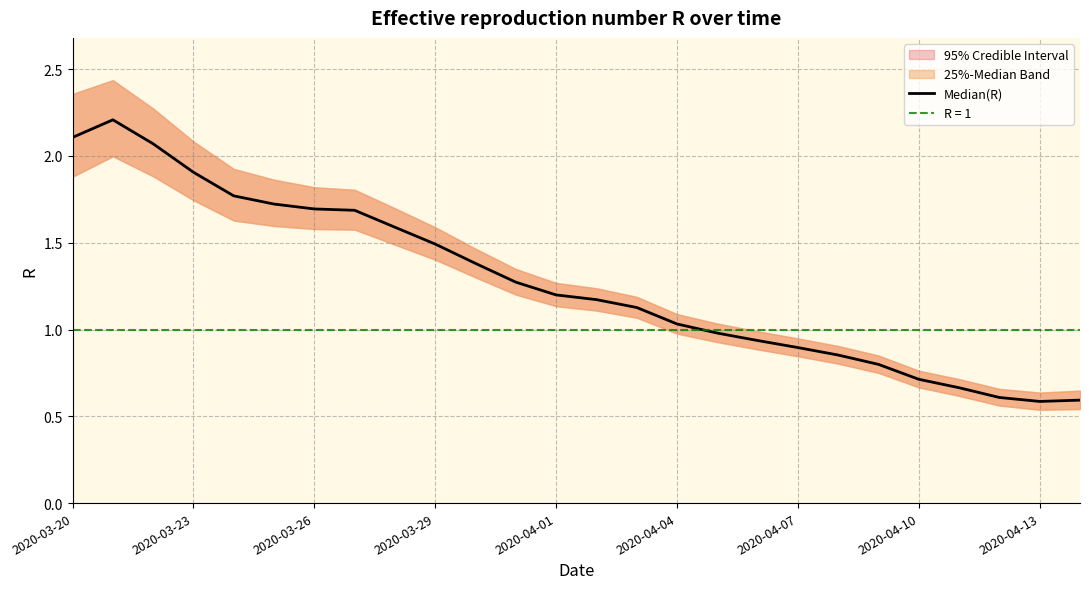

The value at 2020-03-23 is 0.9. True or false?

False